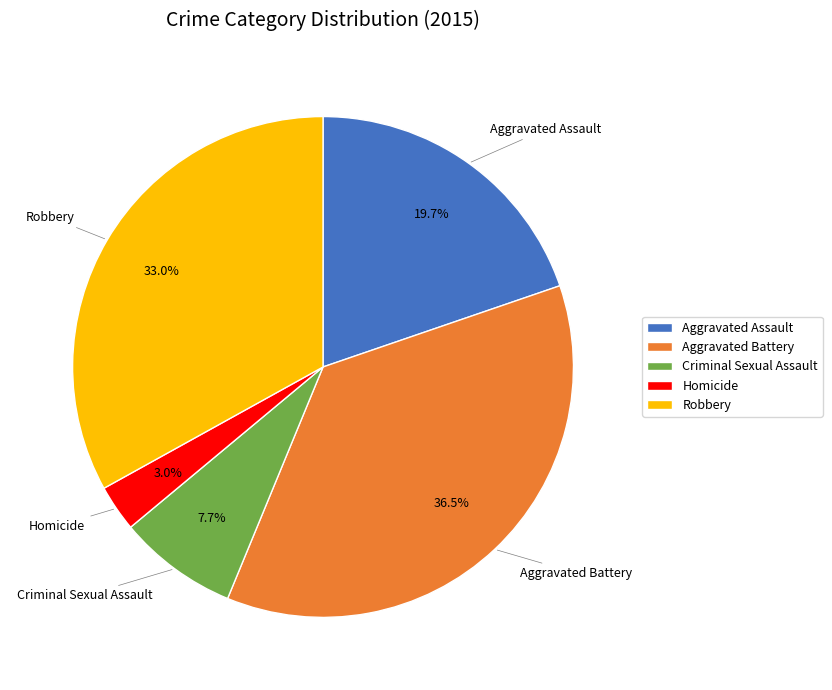

To the nearest percent, what is the average slice percentage?

20%